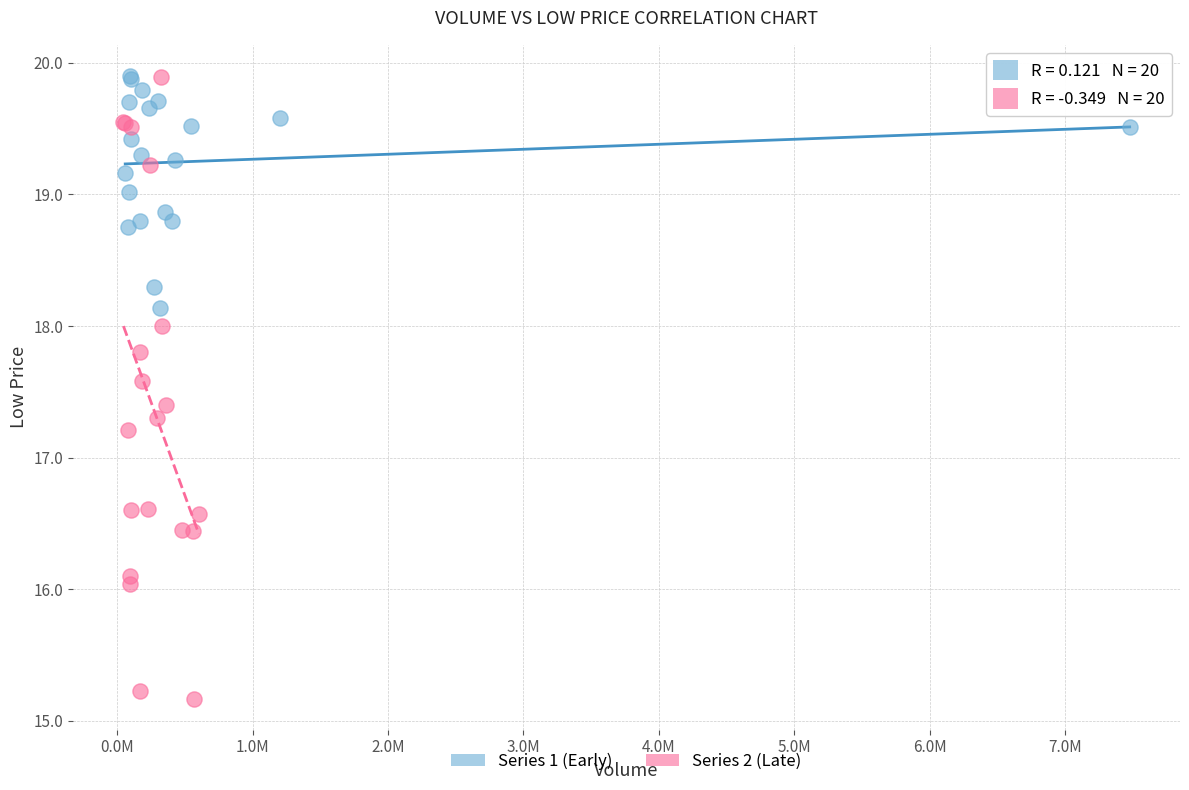

Which series reaches the minimum Y coordinate?

Series 2 (Late)